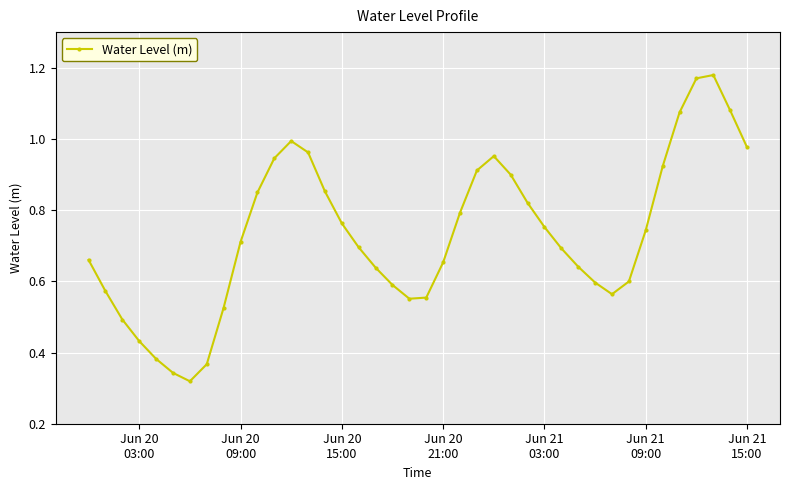

How many points are higher than both their immediate neighbors (excluding endpoints)?

3